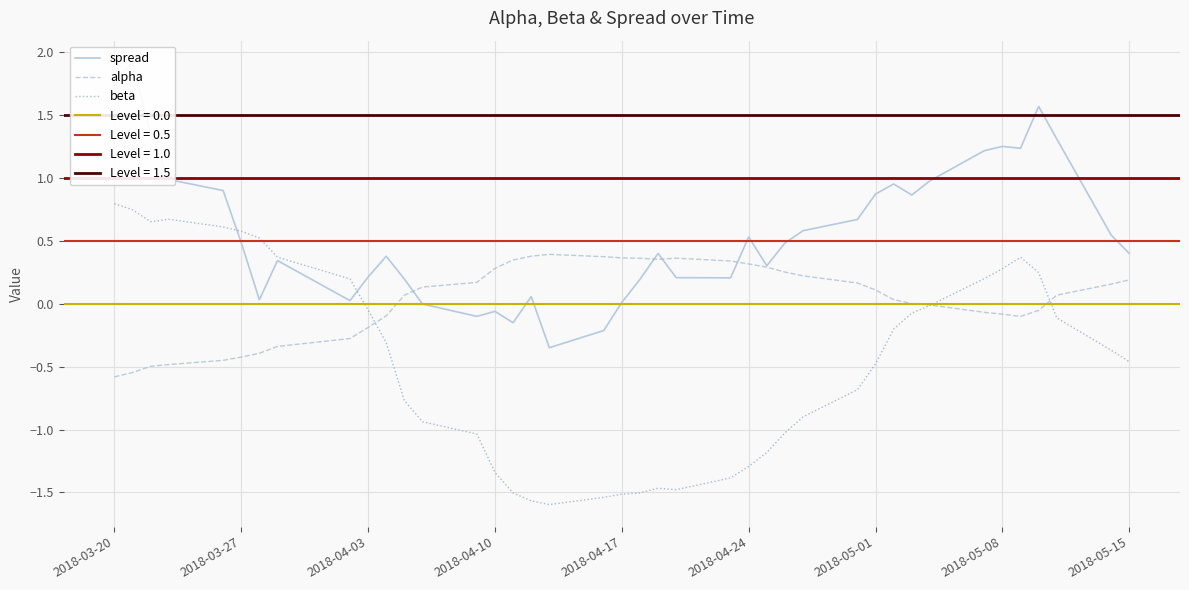

What is the minimum value for beta?

-1.6